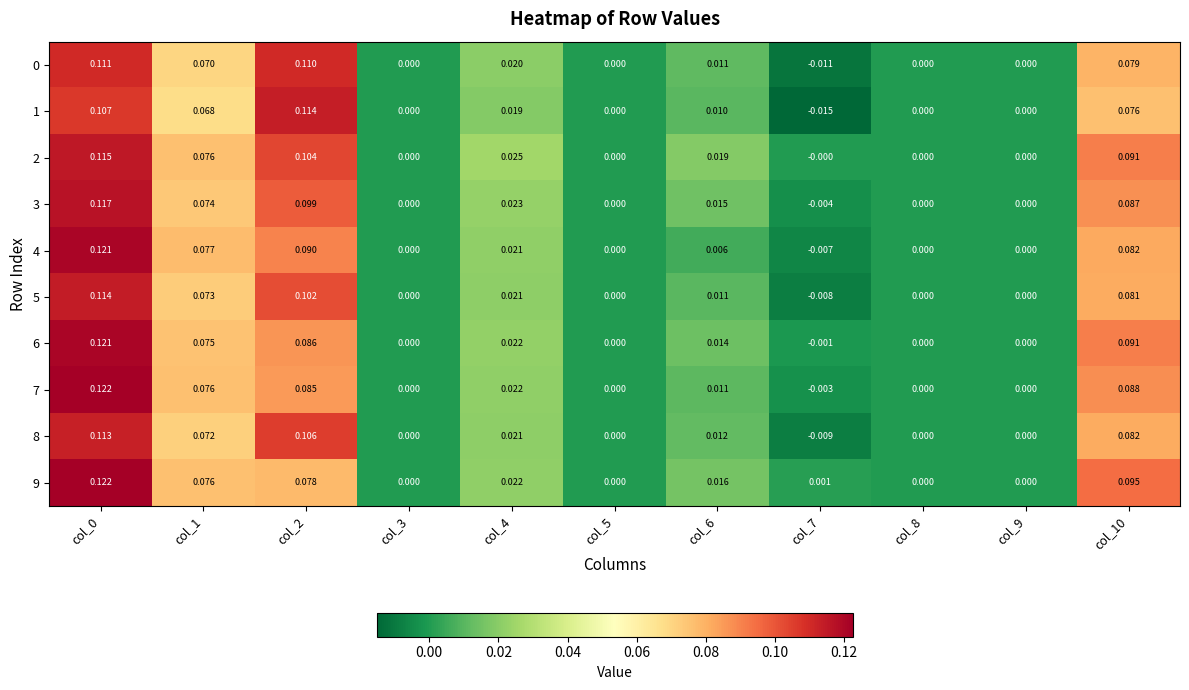

Is the value of 8 at col_3 greater than the value of 0 at col_2?

No